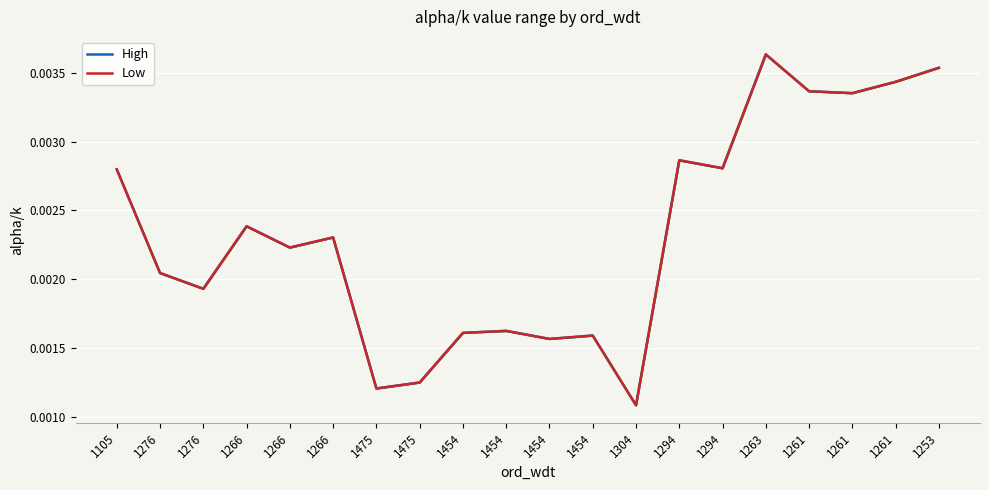

The value of Low at 1261 is 0.0. True or false?

True